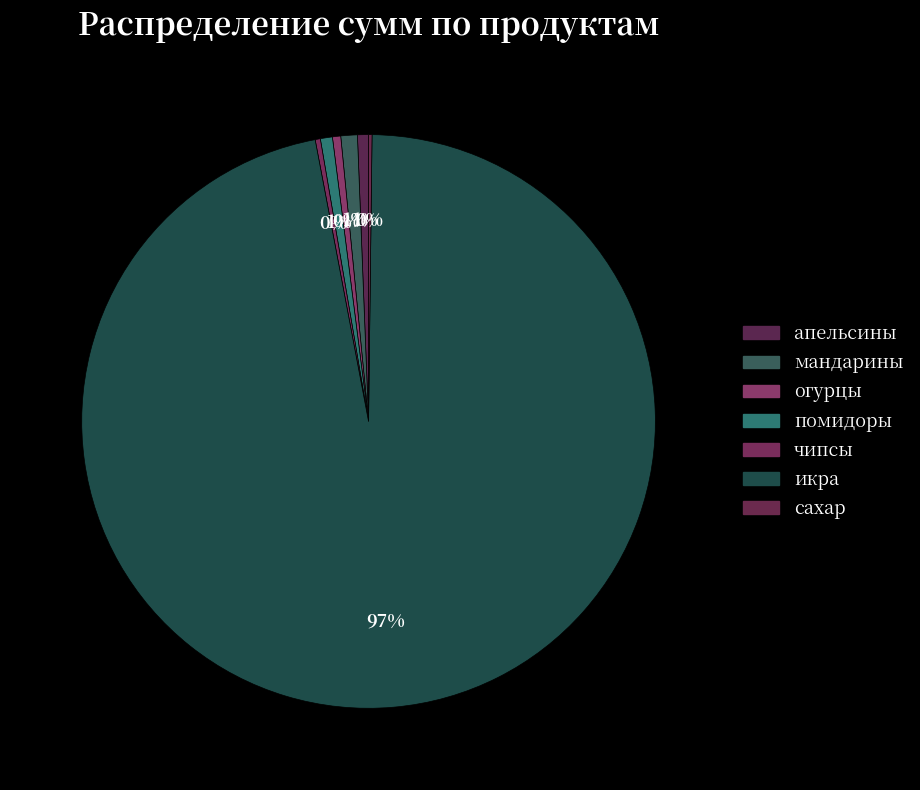

What percentage do икра and апельсины together represent?

97.4%